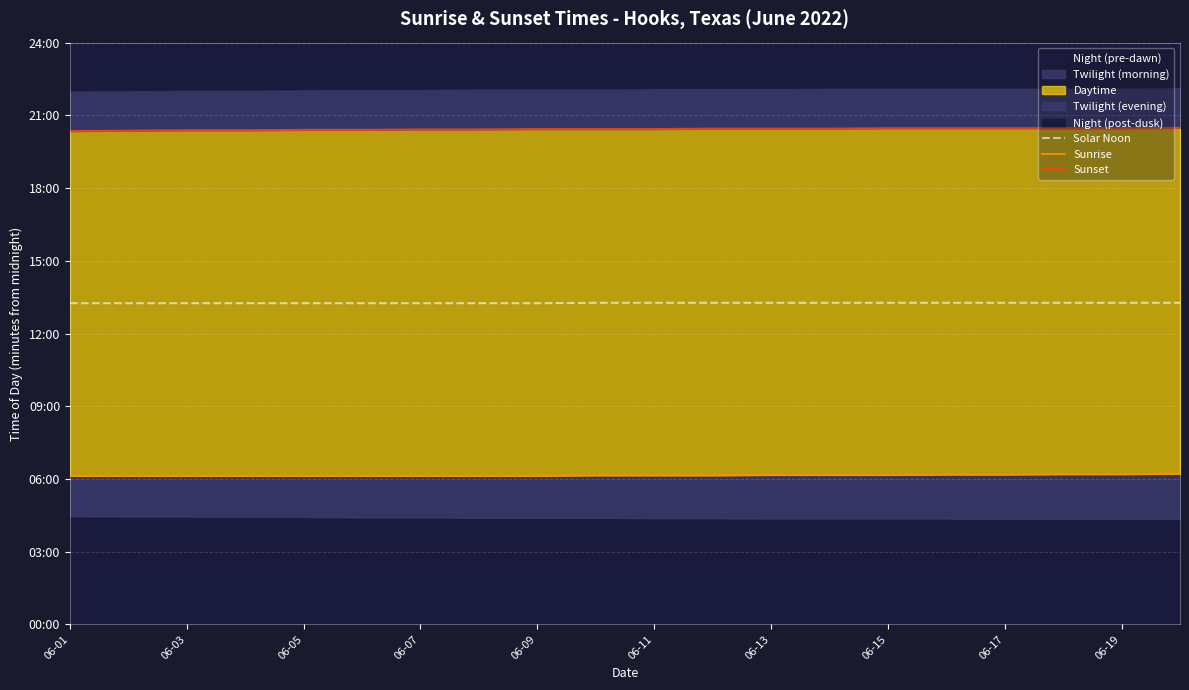

Is the value of Sunrise at 06-05 greater than the value of Sunset at 06-07?

No